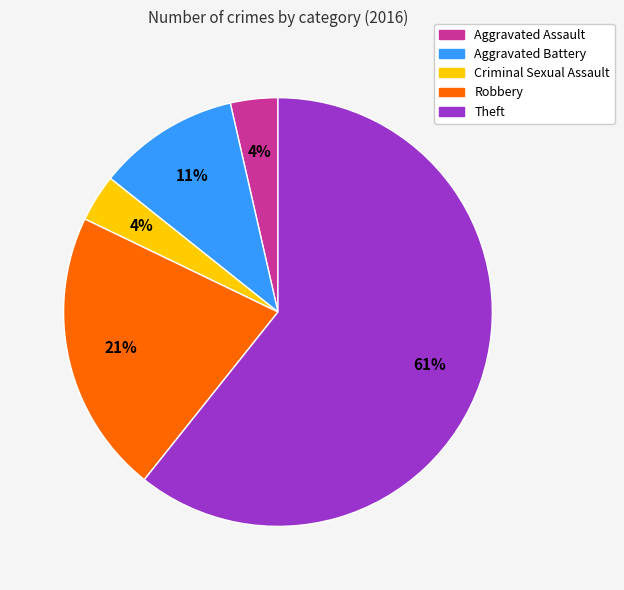

What percentage is the Criminal Sexual Assault slice, to the nearest percent?

4%